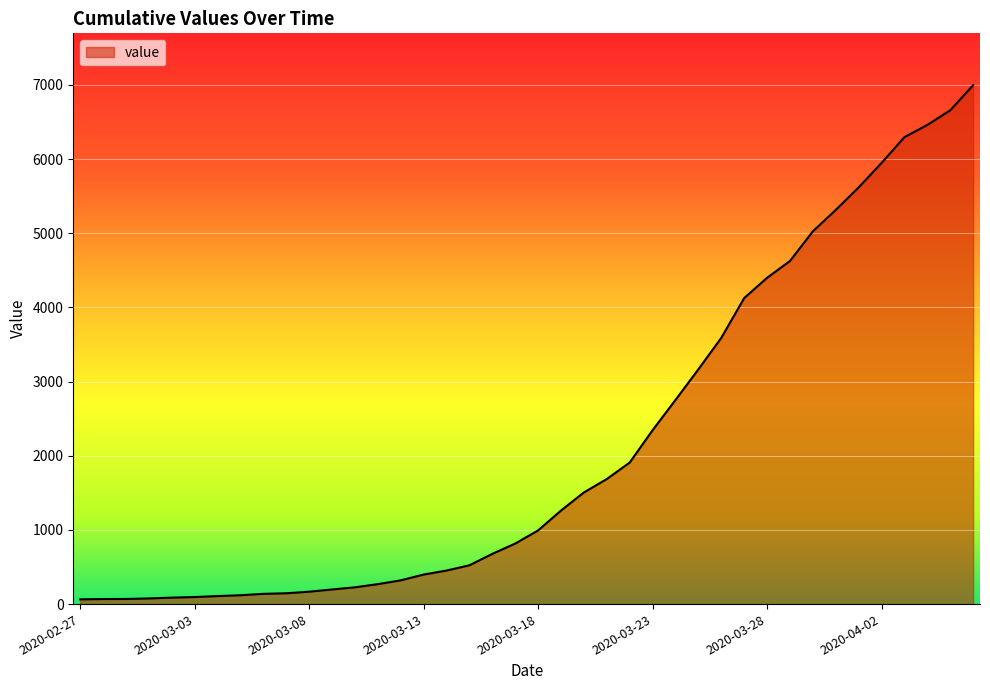

What is the difference between the maximum and minimum values?

6931